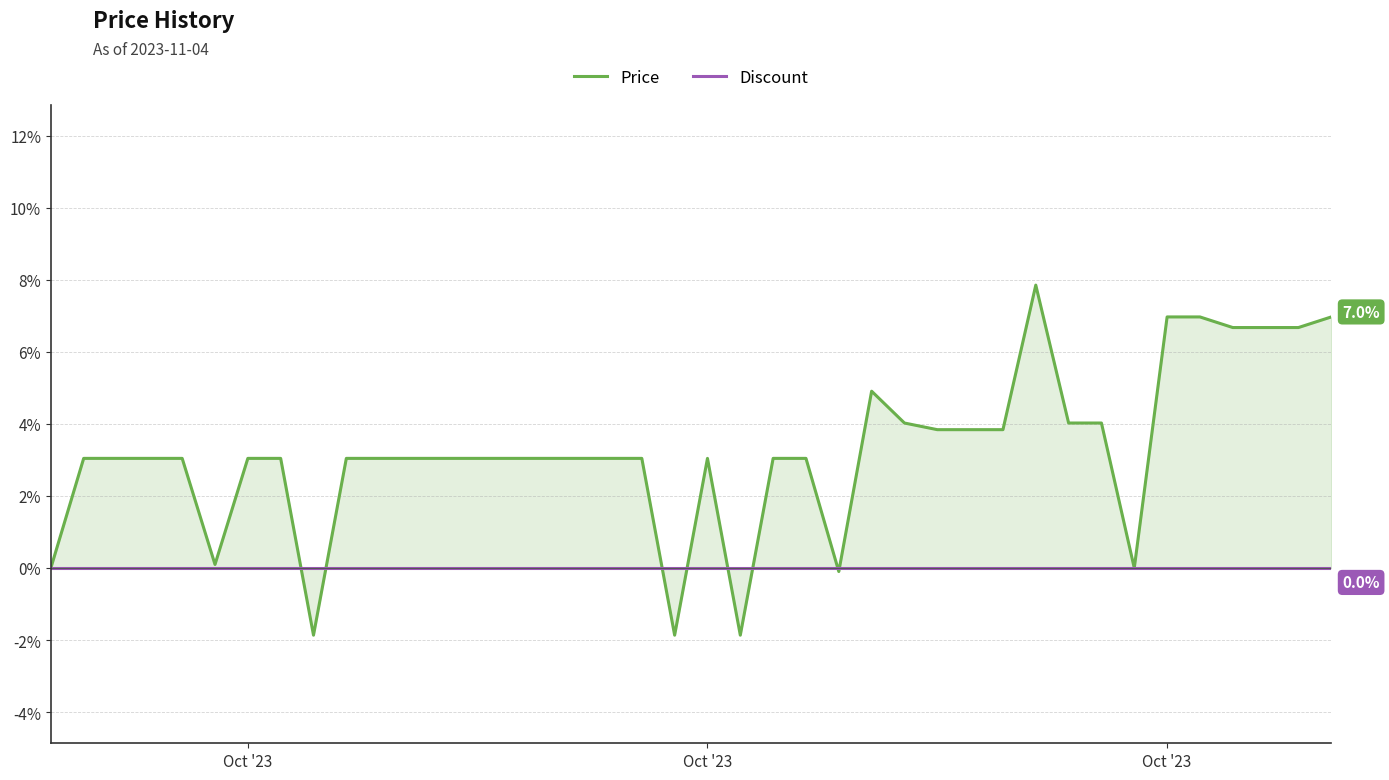

What is the difference between the second highest and second lowest values in the Price series?

8.8